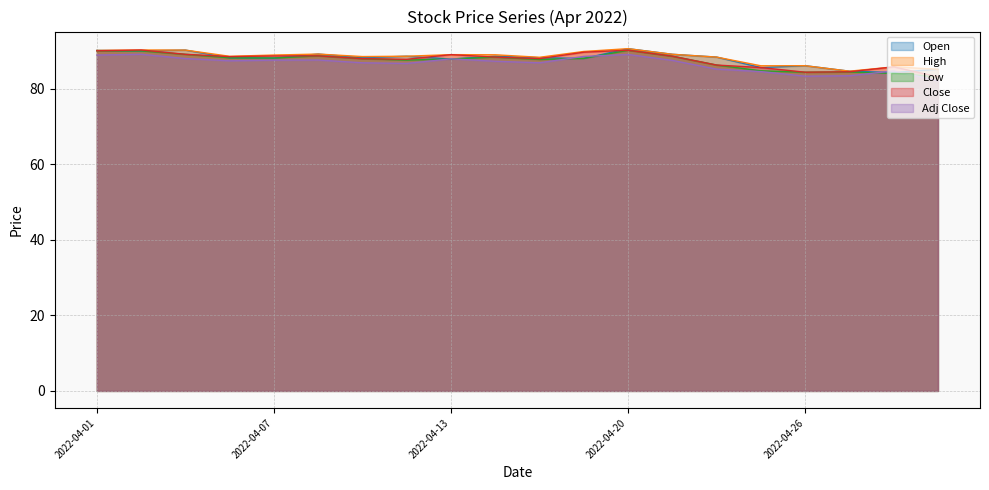

Count the number of data series in this chart.

5